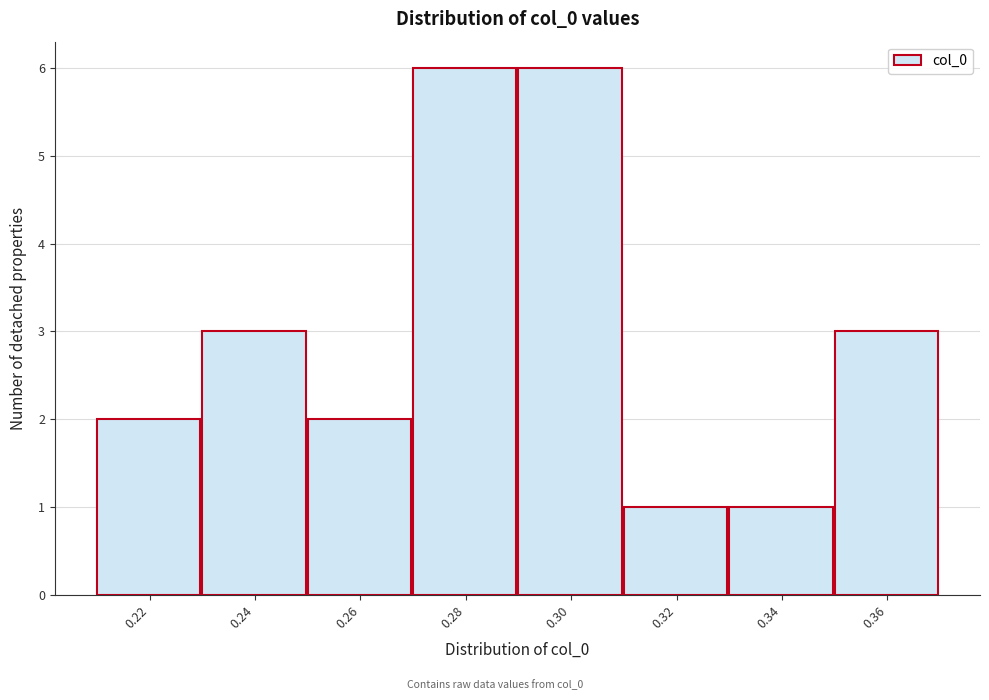

Reading left to right, transcribe all the data shown in this chart.

2	3	2	6	6	1	1	3